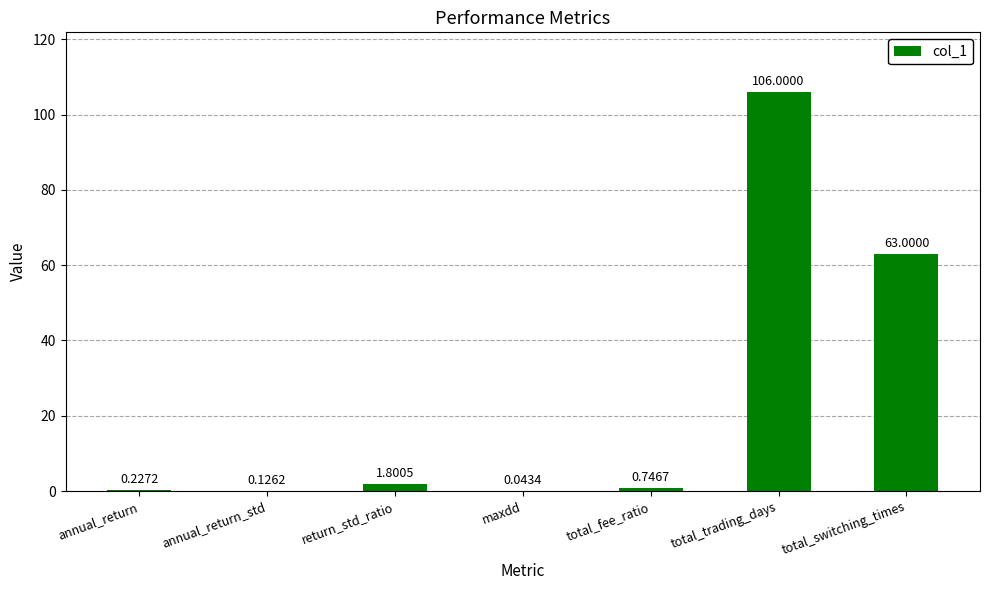

Are the bars horizontal?

No